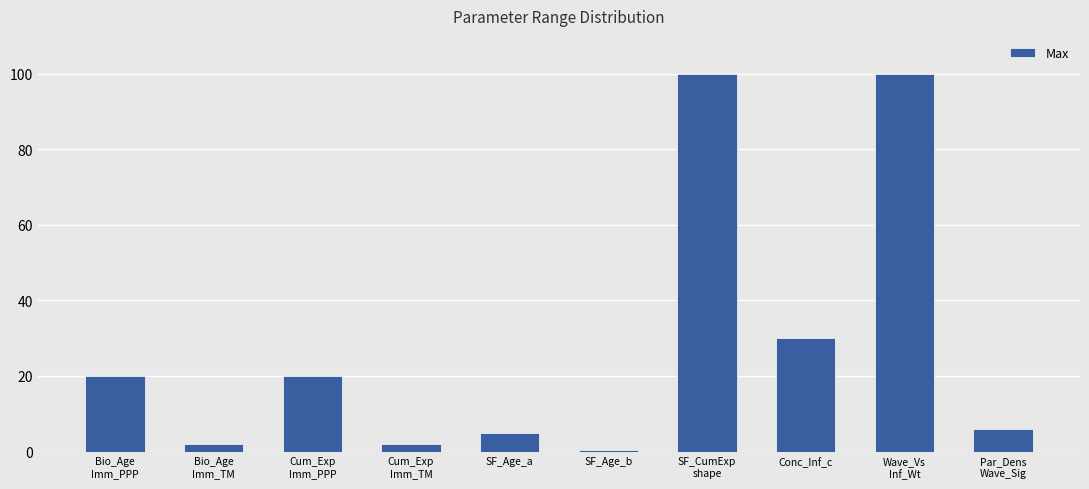

At which label is the value closest to 50?

Conc_Inf_c